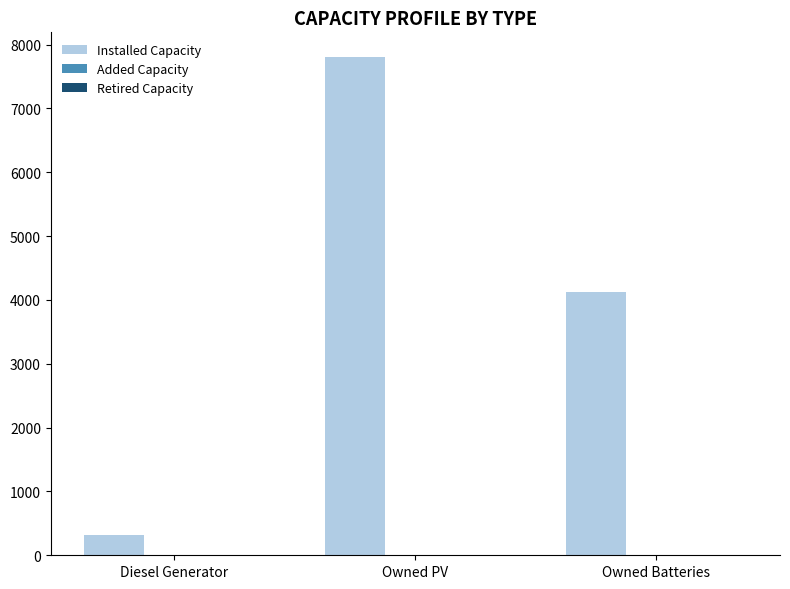

How many groups of bars are there?

3